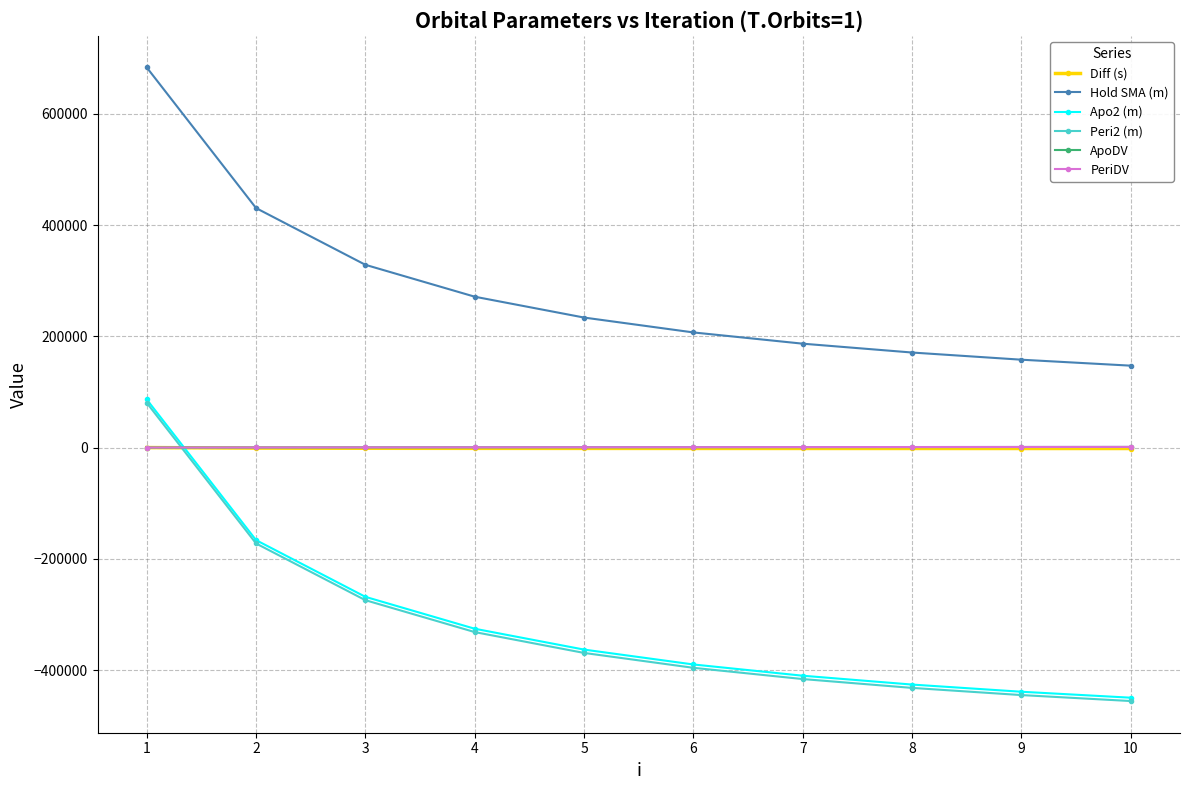

True or false: Peri2 (m) and ApoDV cross at least once.

True